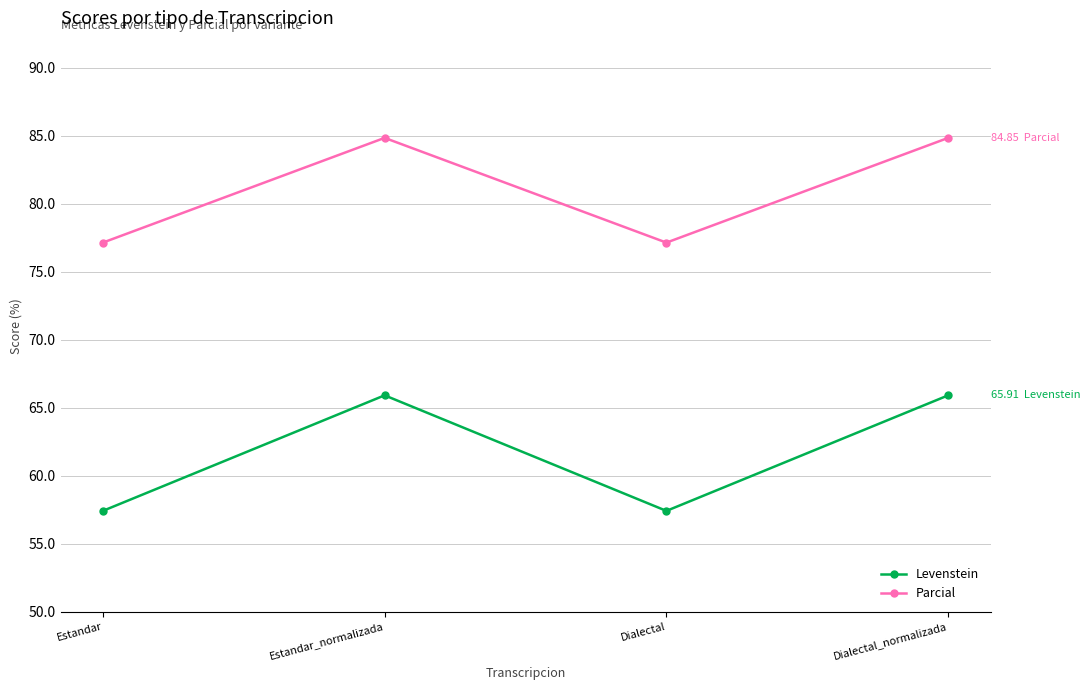

What is the sum of all Parcial values?

324.0